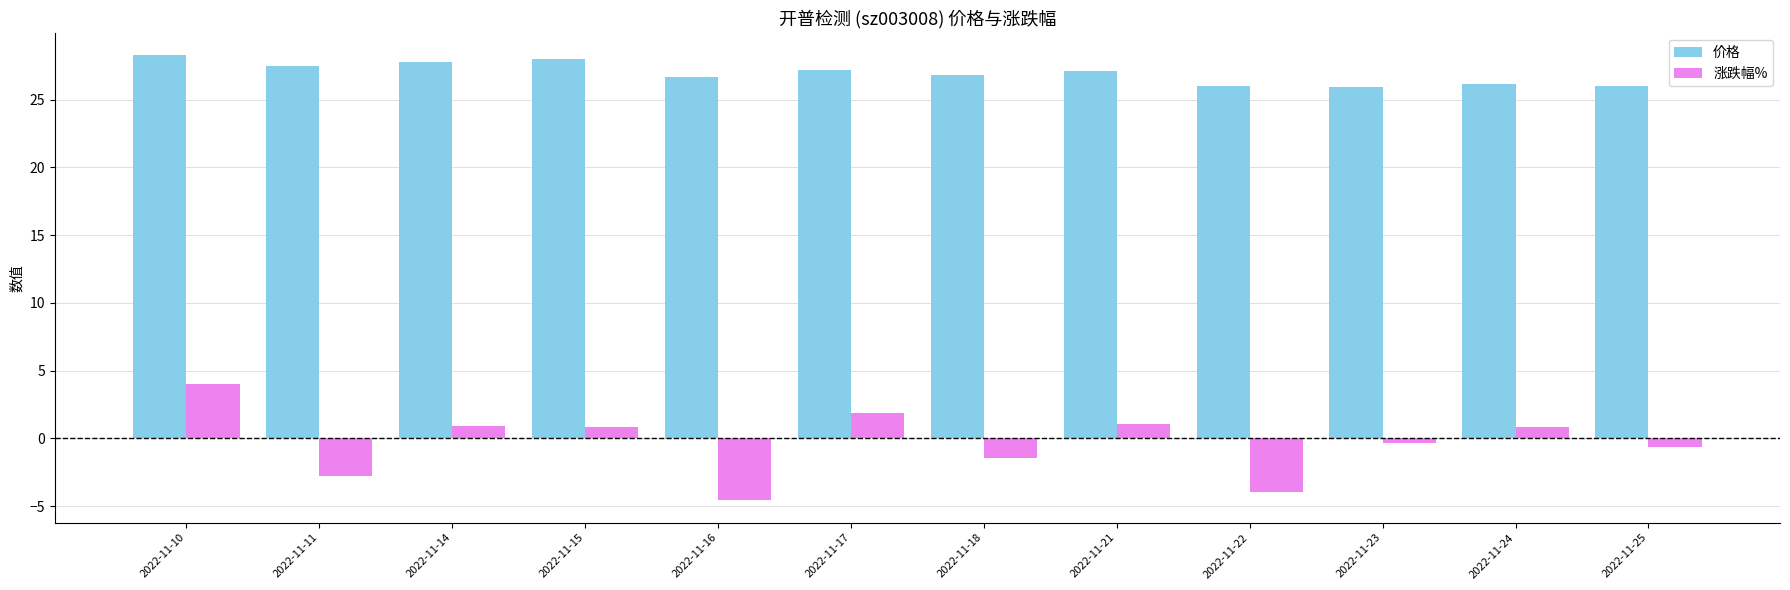

List the series in order of their peak value, lowest first.

涨跌幅%, 价格